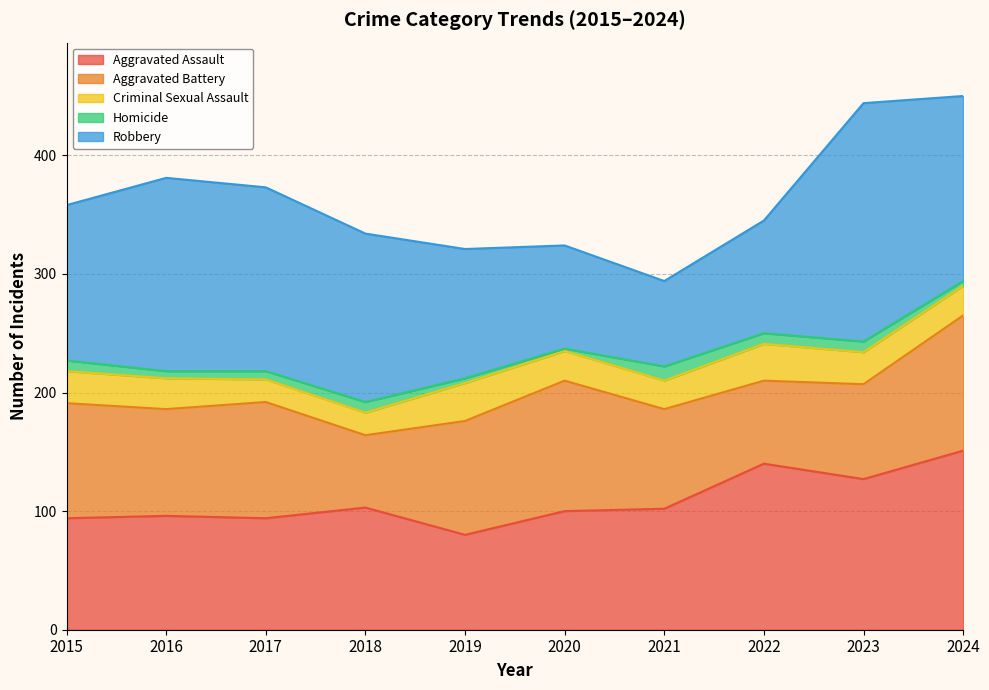

What is the sum of all Robbery values?

1311